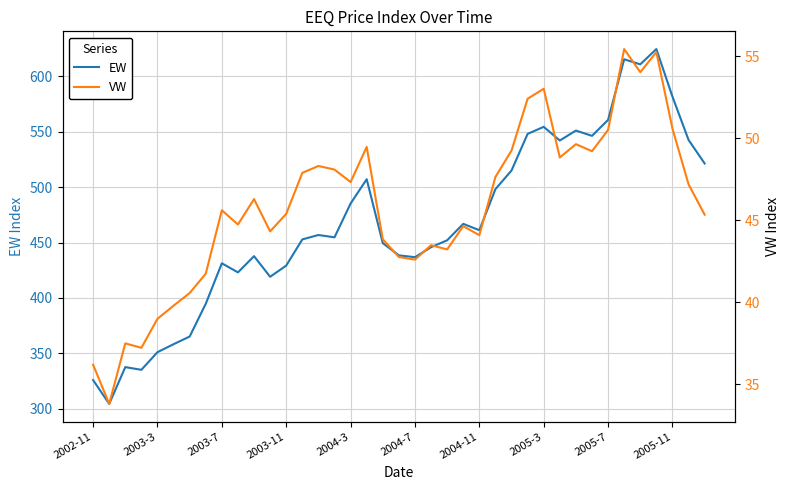

Is it true that EW equals 431.3 at 2003-7?

True